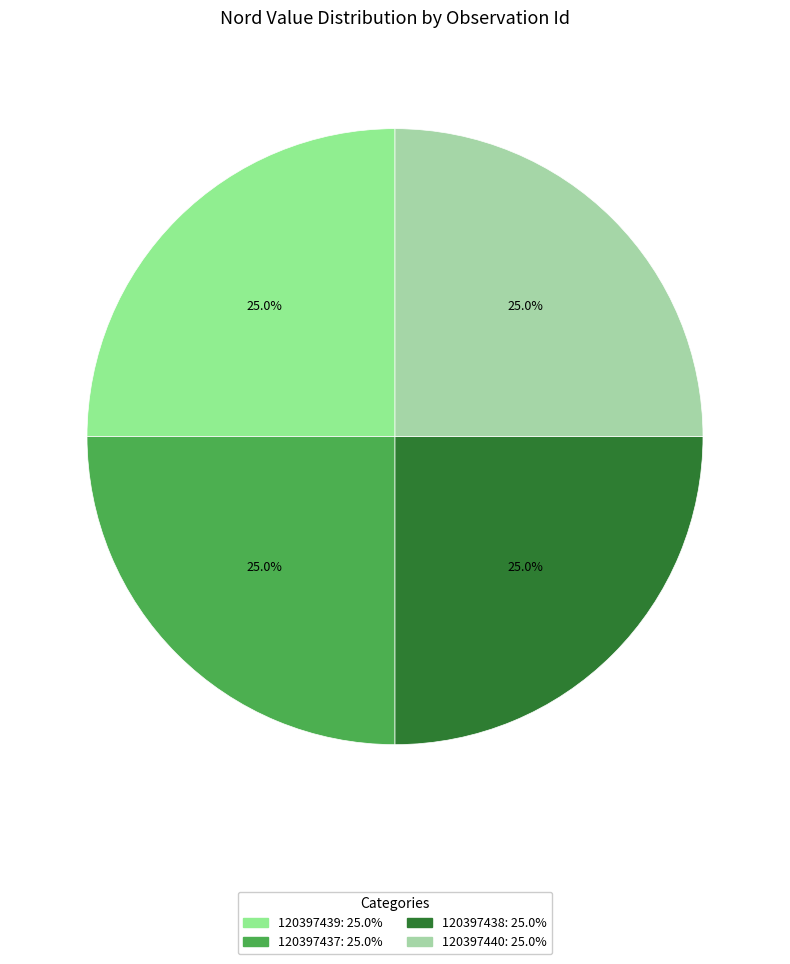

To the nearest percent, what portion does 120397437 represent?

25%